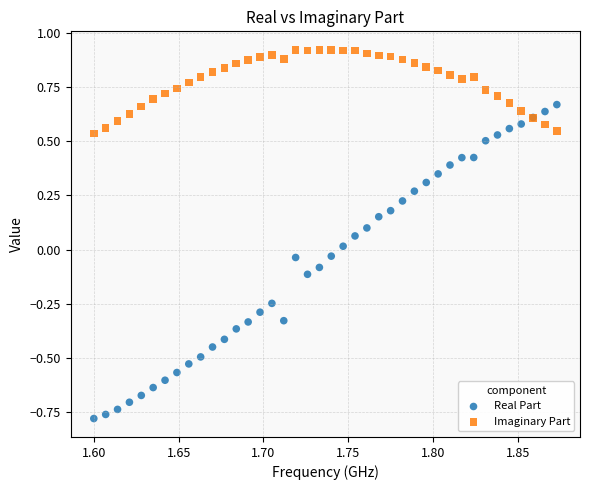

Which series reaches the maximum Y coordinate?

Imaginary Part